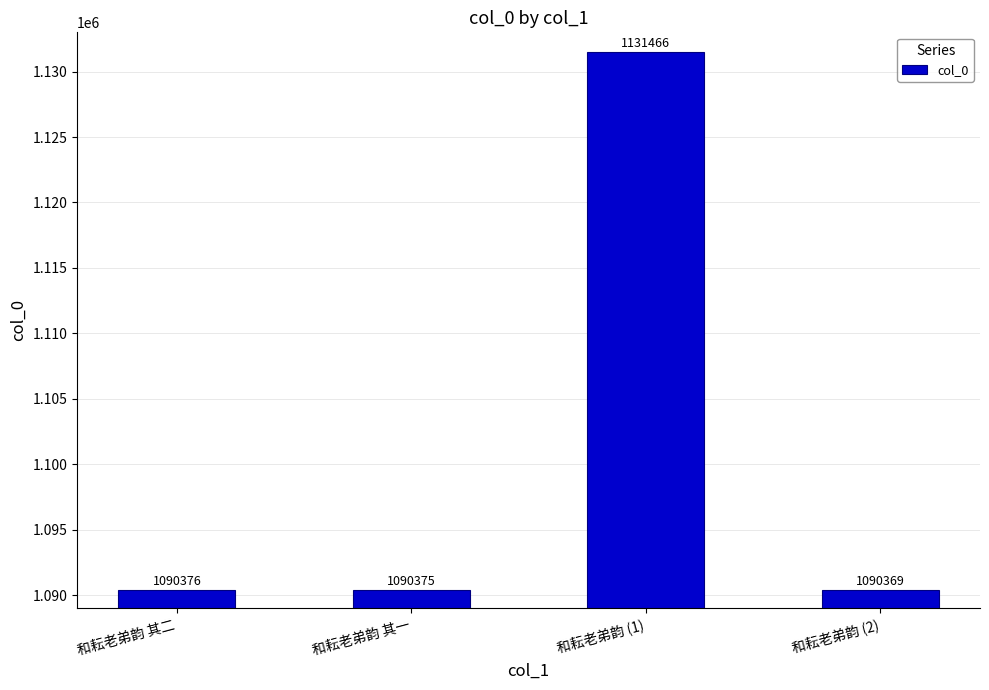

What is the approximate value at 和耘老弟韵 (2), to the nearest 10?

1090370